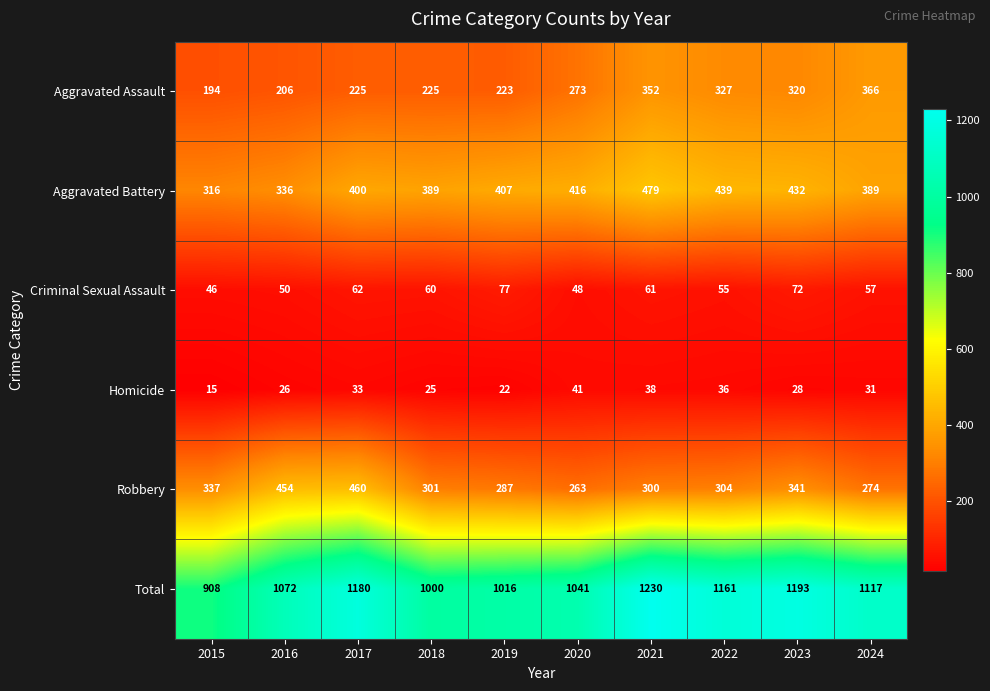

What is the lowest value of the Robbery series?

263